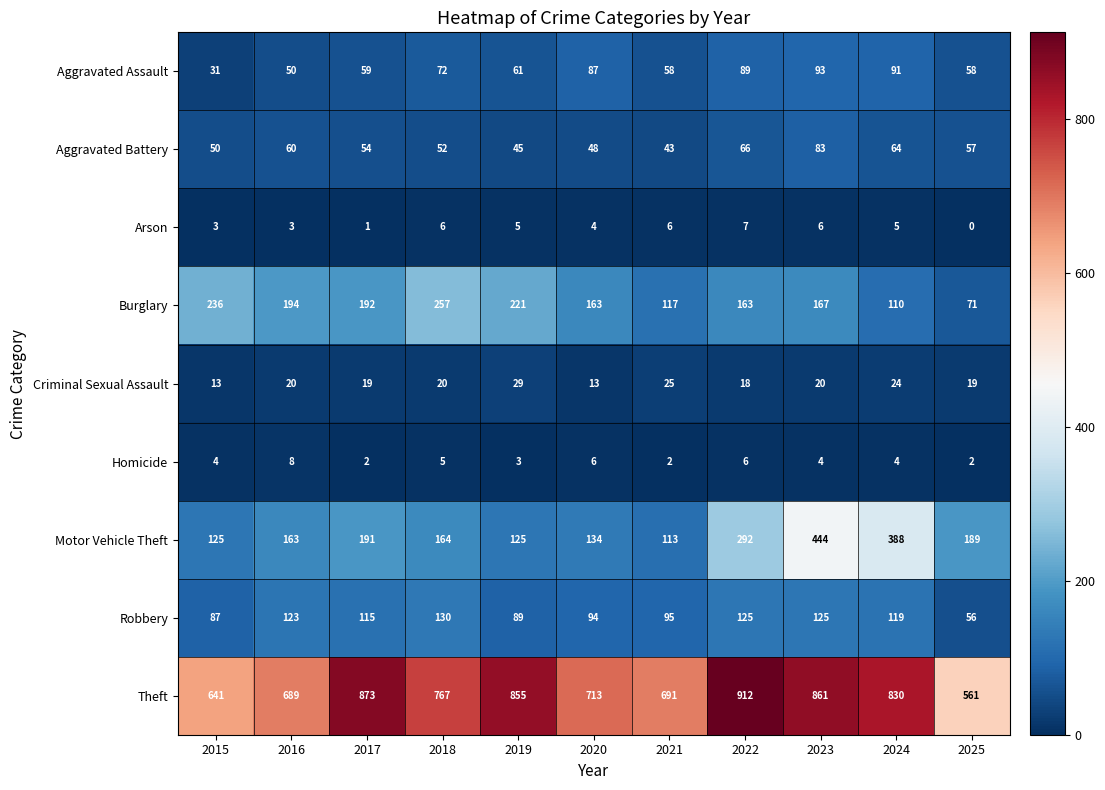

What is the average value of the Arson series?

4